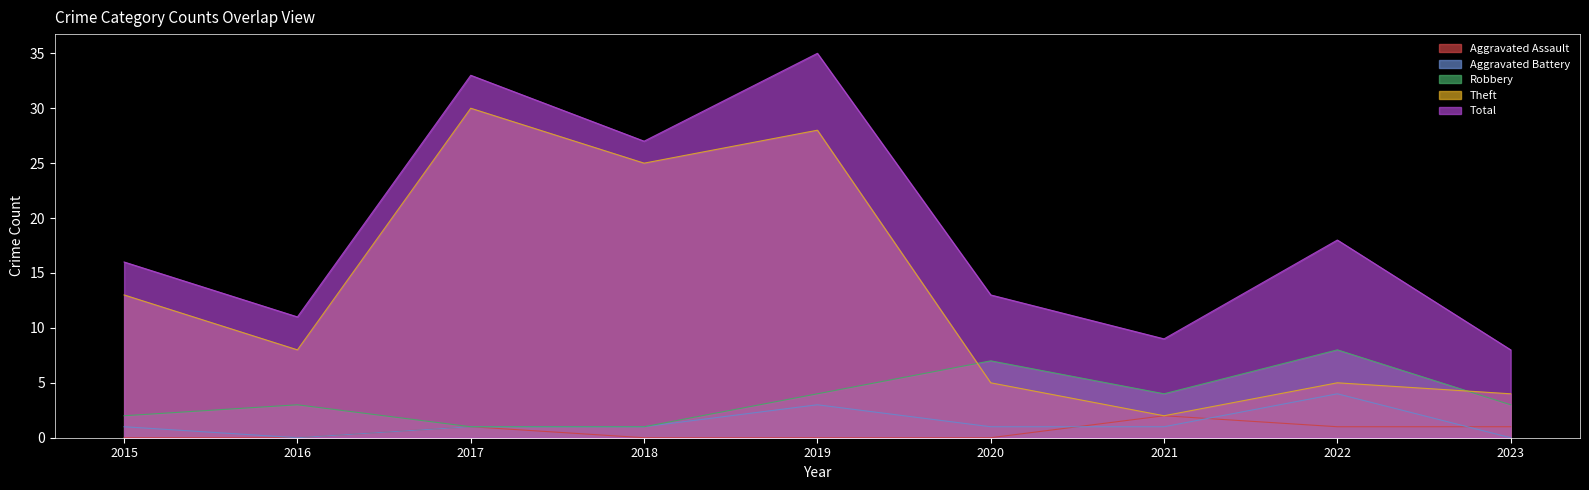

The Total series shows 55 at 2017. True or false?

False